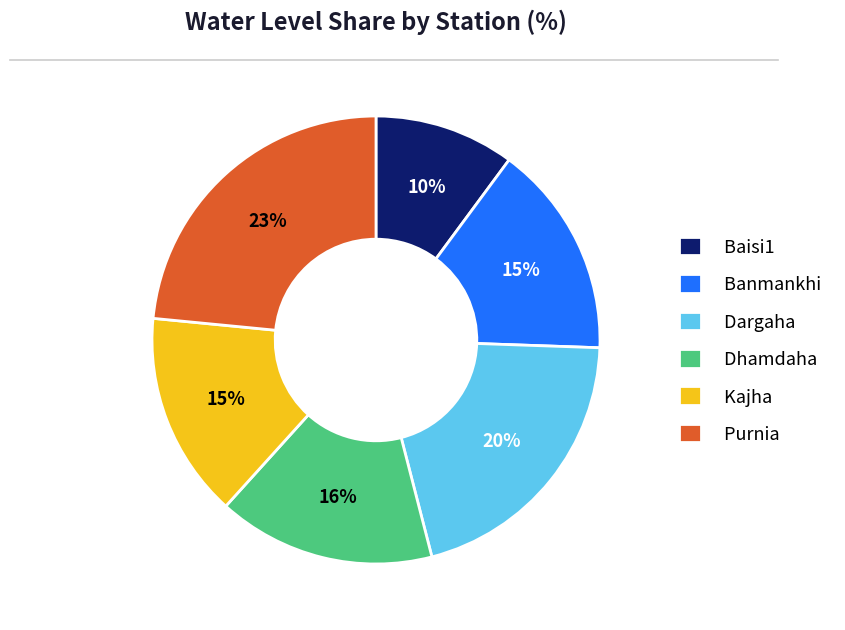

What percentage is the Kajha slice, to the nearest percent?

15%